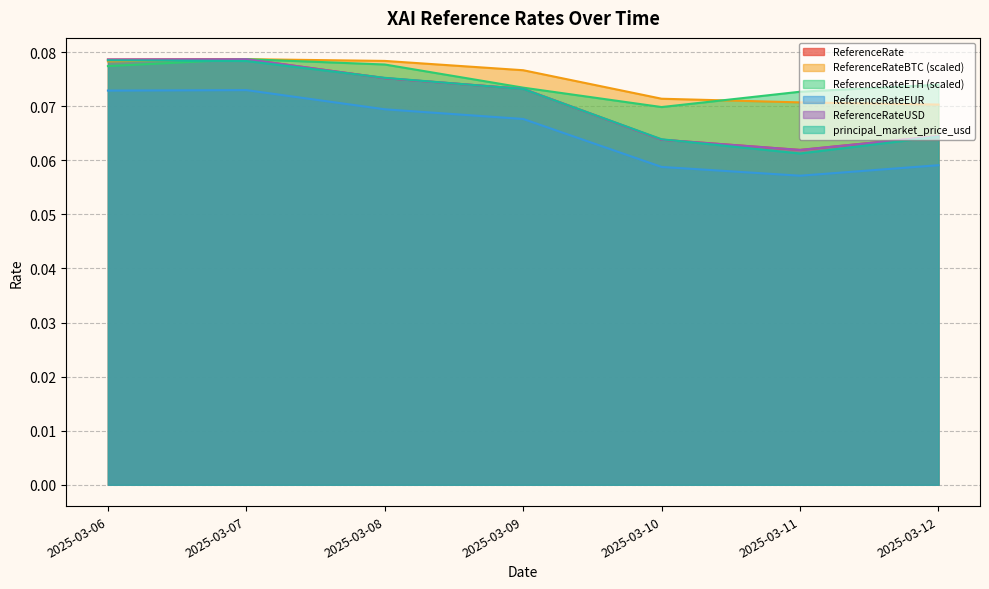

Reading right to left, list all the values displayed in this chart.

ReferenceRate: 2025-03-12=0.1	2025-03-11=0.1	2025-03-10=0.1	2025-03-09=0.1	2025-03-08=0.1	2025-03-07=0.1	2025-03-06=0.1
ReferenceRateBTC: 2025-03-12=0.1	2025-03-11=0.1	2025-03-10=0.1	2025-03-09=0.1	2025-03-08=0.1	2025-03-07=0.1	2025-03-06=0.1
ReferenceRateETH: 2025-03-12=0.1	2025-03-11=0.1	2025-03-10=0.1	2025-03-09=0.1	2025-03-08=0.1	2025-03-07=0.1	2025-03-06=0.1
ReferenceRateEUR: 2025-03-12=0.1	2025-03-11=0.1	2025-03-10=0.1	2025-03-09=0.1	2025-03-08=0.1	2025-03-07=0.1	2025-03-06=0.1
ReferenceRateUSD: 2025-03-12=0.1	2025-03-11=0.1	2025-03-10=0.1	2025-03-09=0.1	2025-03-08=0.1	2025-03-07=0.1	2025-03-06=0.1
principal_market_price_usd: 2025-03-12=0.1	2025-03-11=0.1	2025-03-10=0.1	2025-03-09=0.1	2025-03-08=0.1	2025-03-07=0.1	2025-03-06=0.1